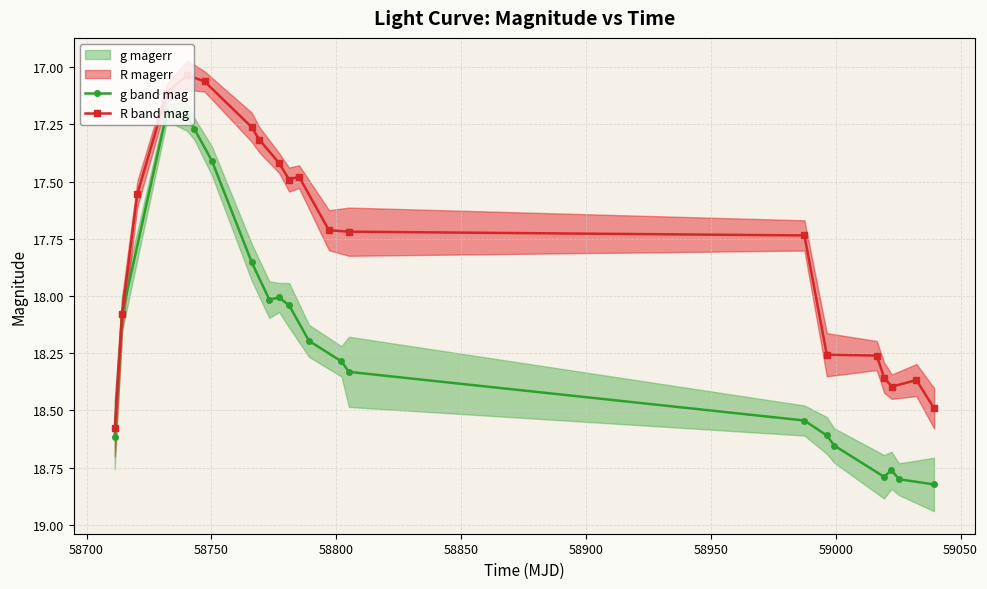

How many lines are shown in the chart?

2